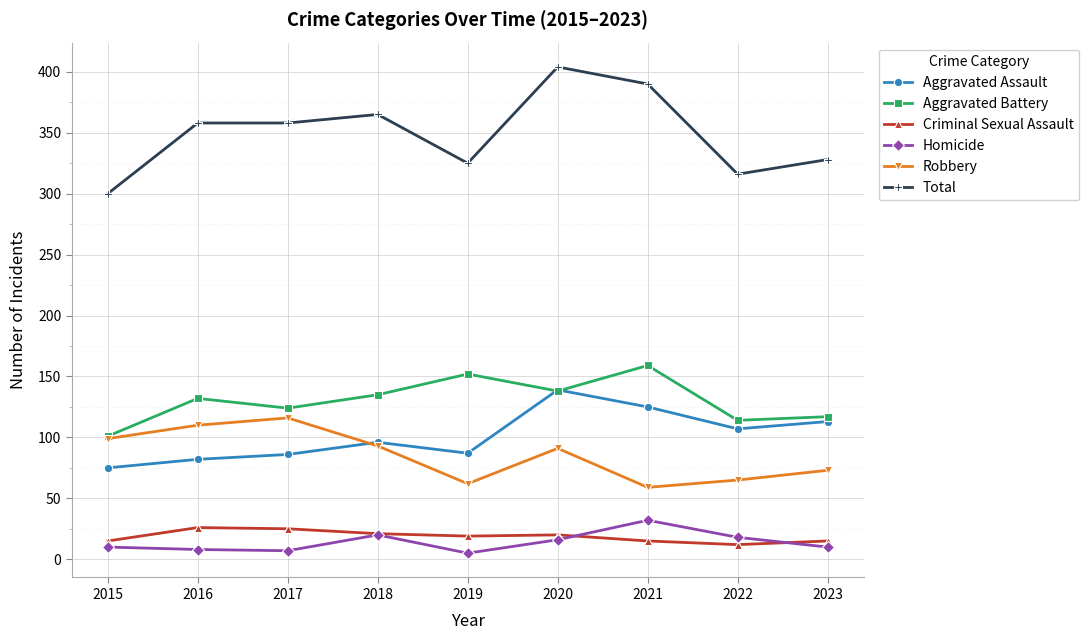

What is the greatest value displayed?

404